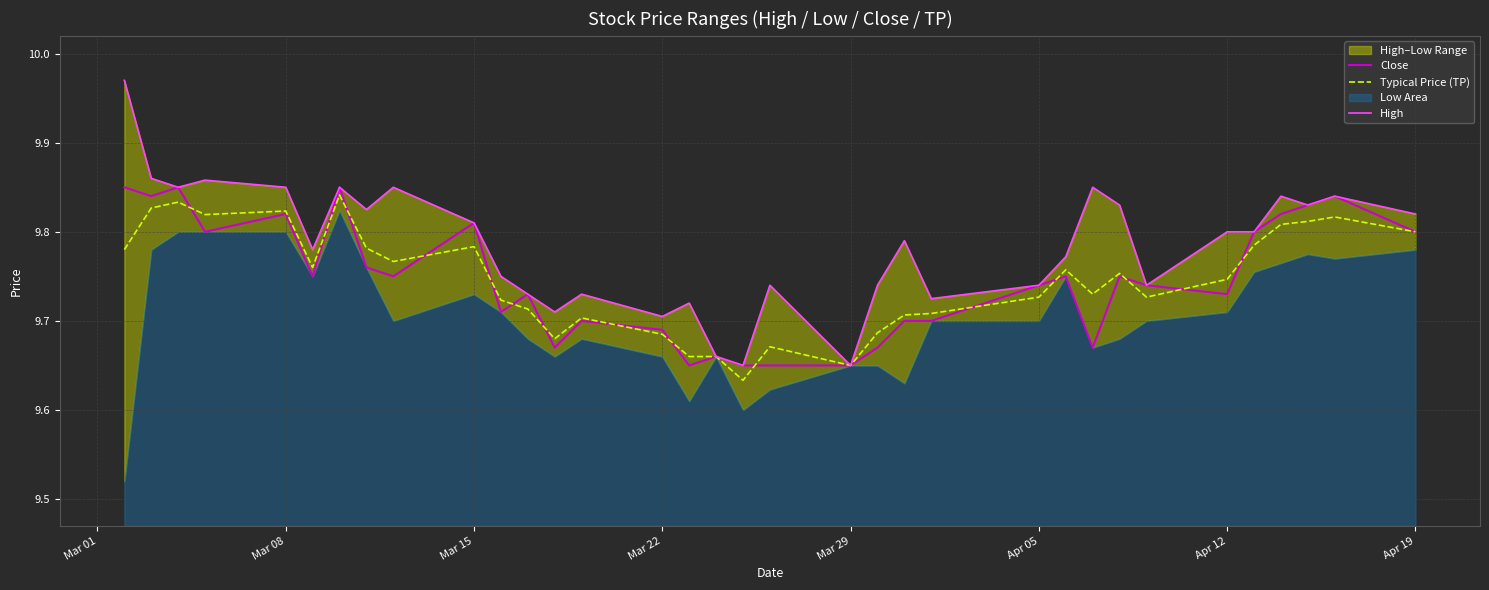

At how many categories does at least one series exceed 9?

34